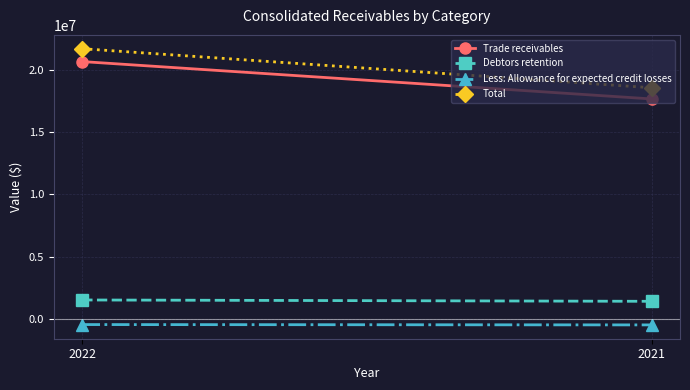

Reading left to right, list all the values displayed in this chart.

Trade receivables: 2022=20697953	2021=17690261
Debtors retention: 2022=1508049	2021=1399782
Less: Allowance for expected credit losses: 2022=-471631	2021=-499337
Total: 2022=21734371	2021=18590706